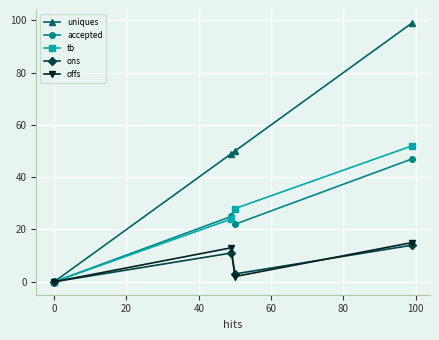

Which series has the largest total across all categories?

uniques